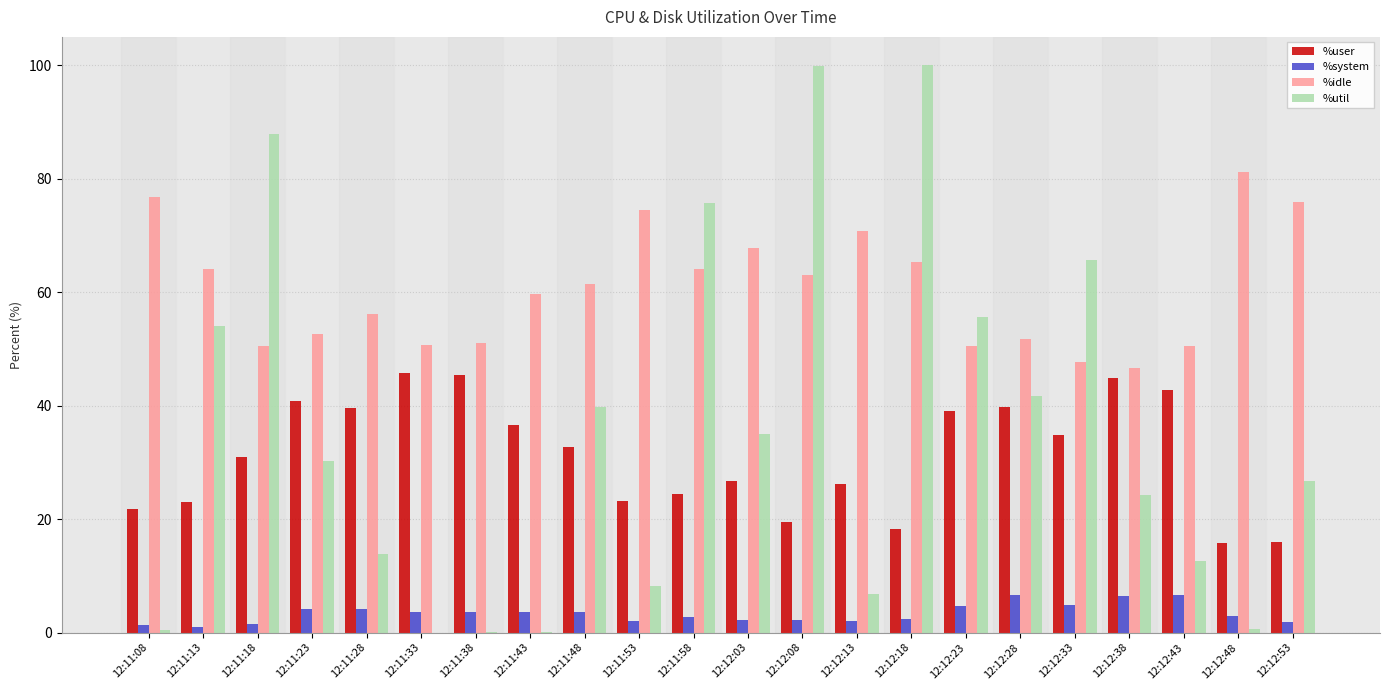

Between 12:11:23 and 12:12:18, which series saw the biggest shift?

%util